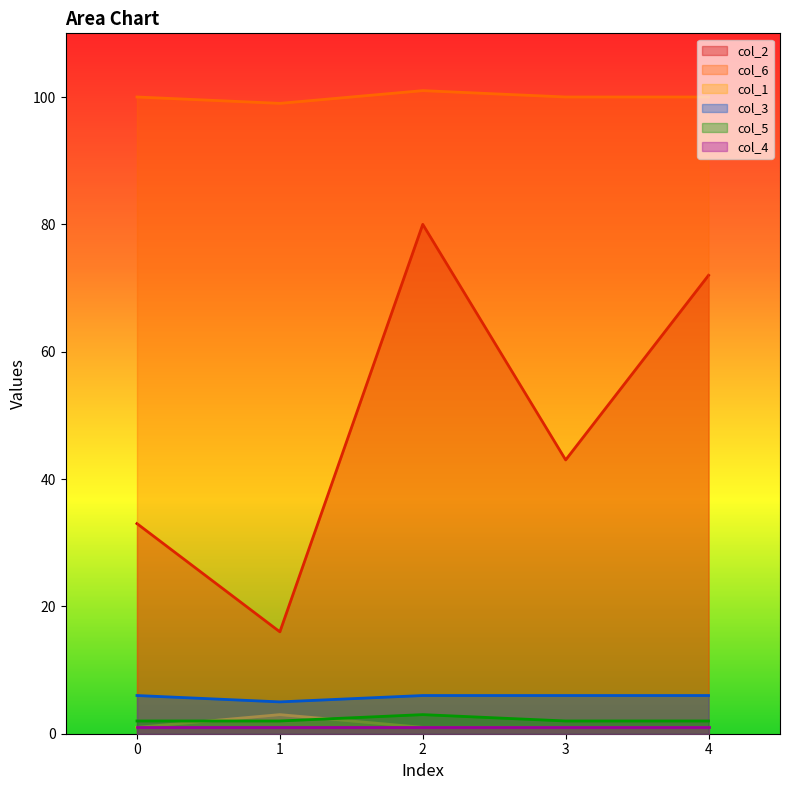

True or false: col_6 and col_3 cross at least once.

False